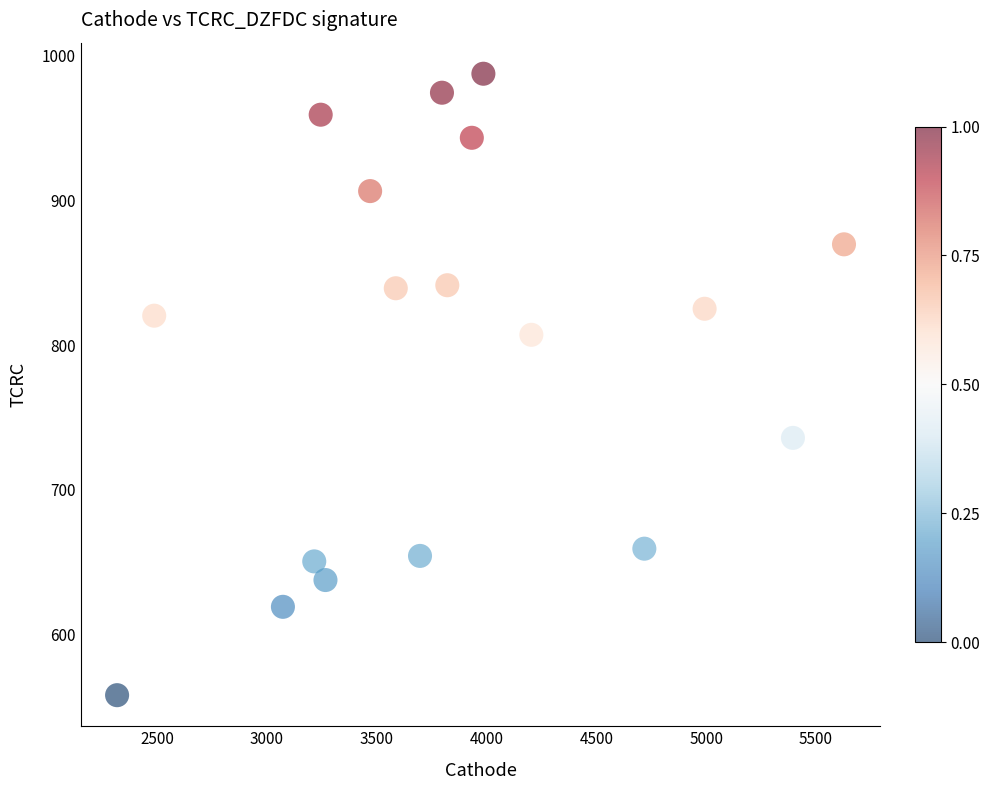

What is the range of X values (max minus min)?

3309.9